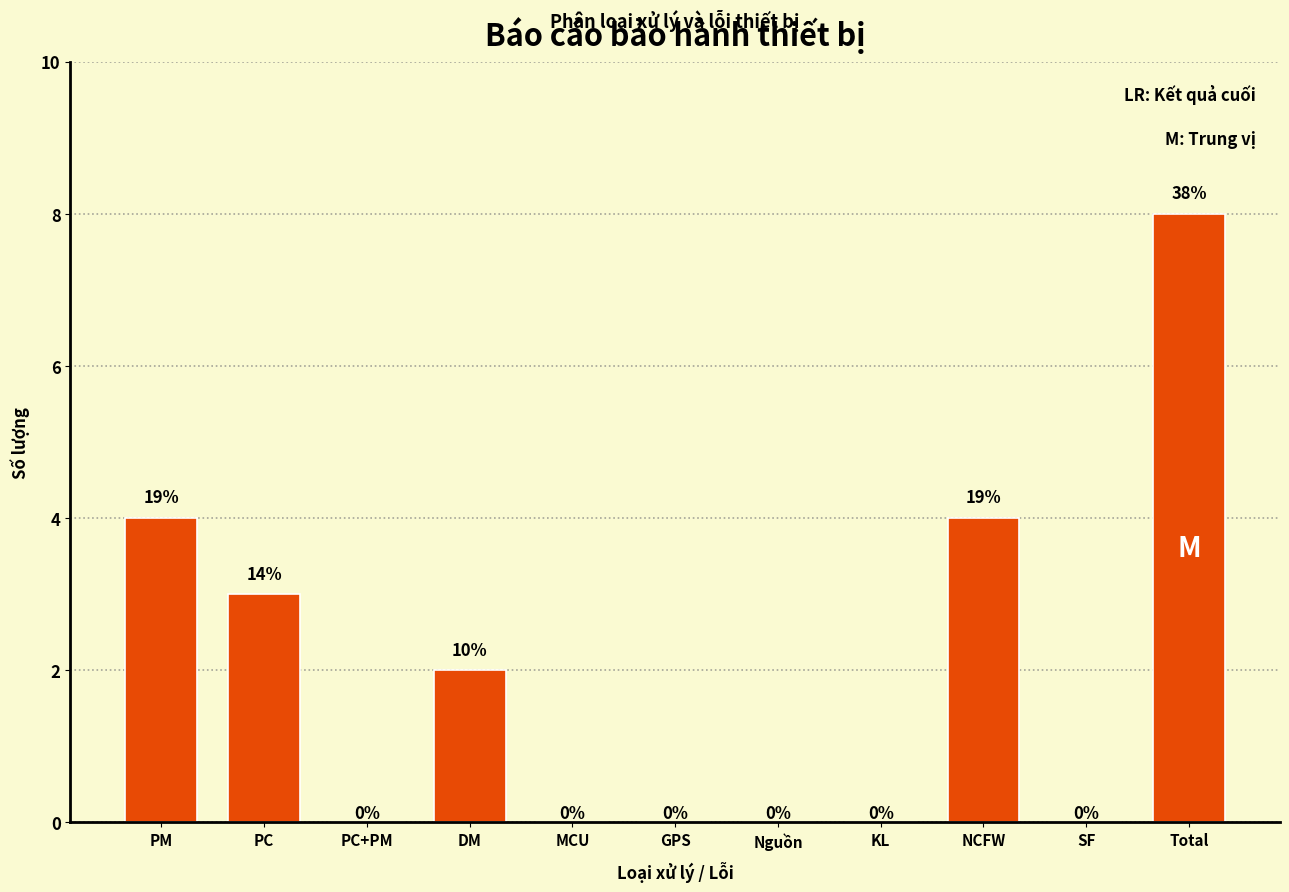

Reading right to left, extract all data points from this chart.

Total=8	SF=0	NCFW=4	KL=0	Nguồn=0	GPS=0	MCU=0	DM=2	PC+PM=0	PC=3	PM=4